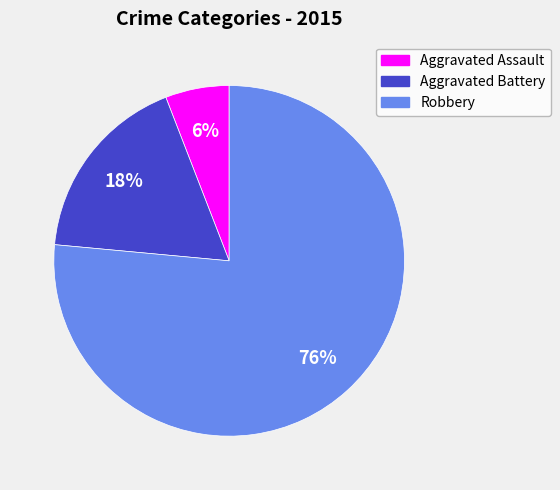

To the nearest percent, what percentage of the pie is Robbery?

76%